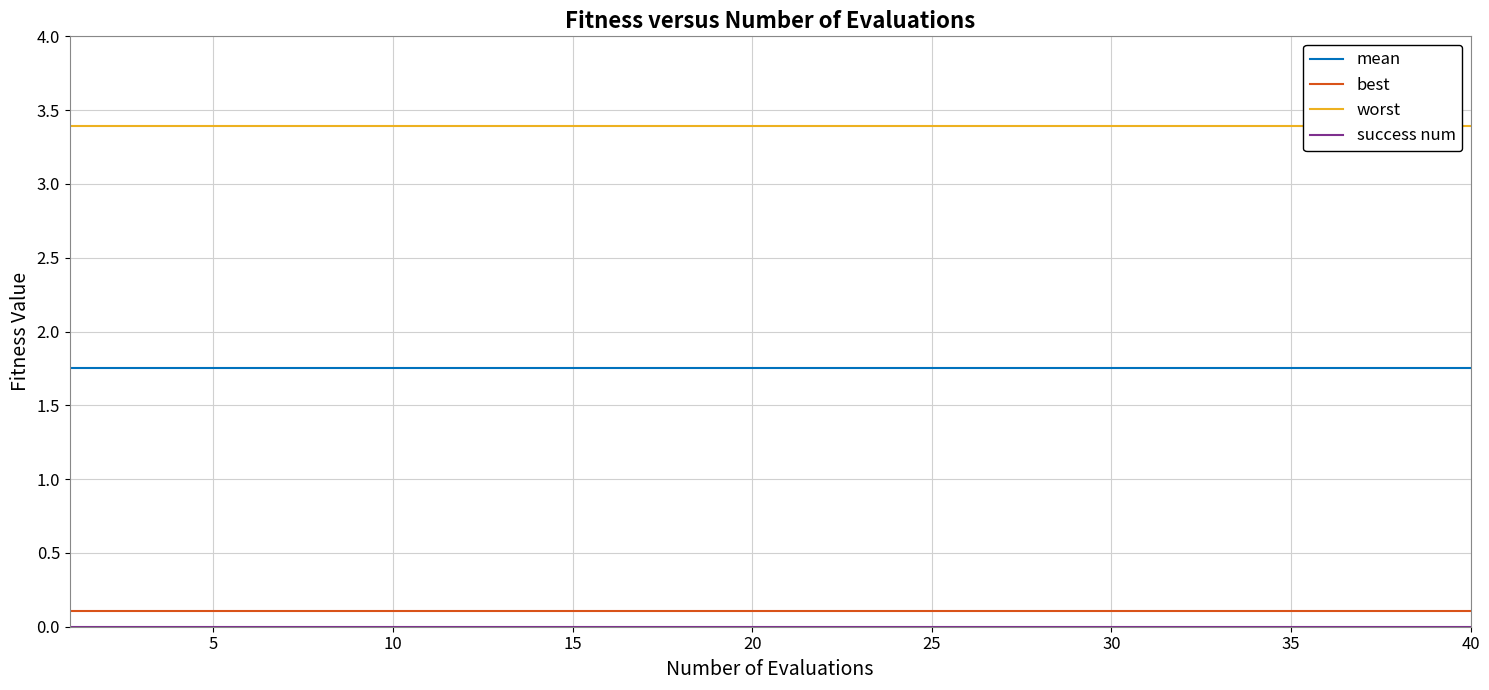

How many lines are shown in the chart?

4